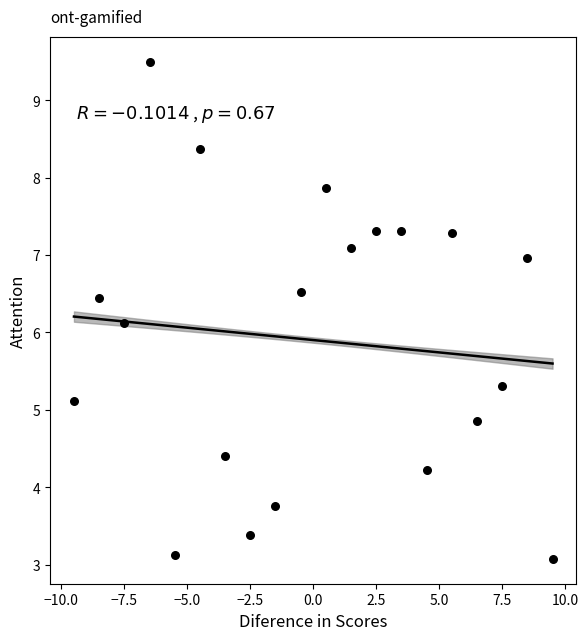

What Y value in the scatter plot is closest to 6?

6.1